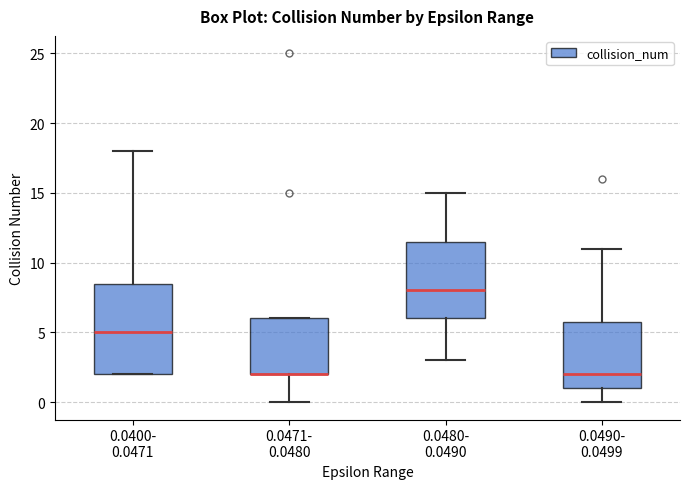

Where is the upper edge of the box for 0.0471- 0.0480 on the y-axis? The values are not printed on the chart, so give them approximately, as read against the axis.

6.0